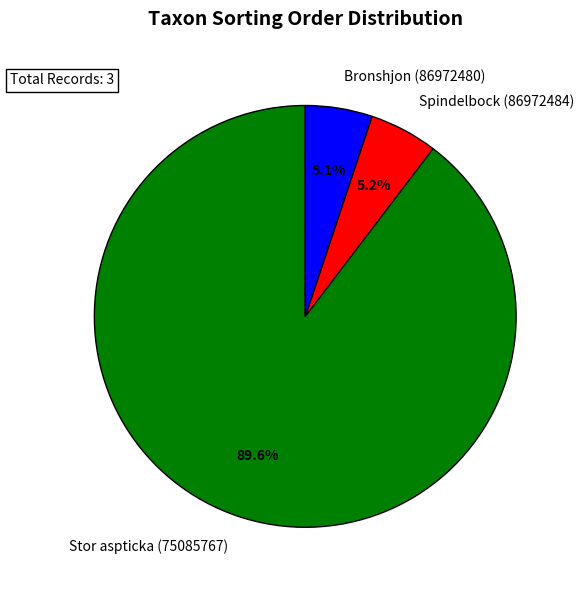

Does any single category account for the majority?

Yes